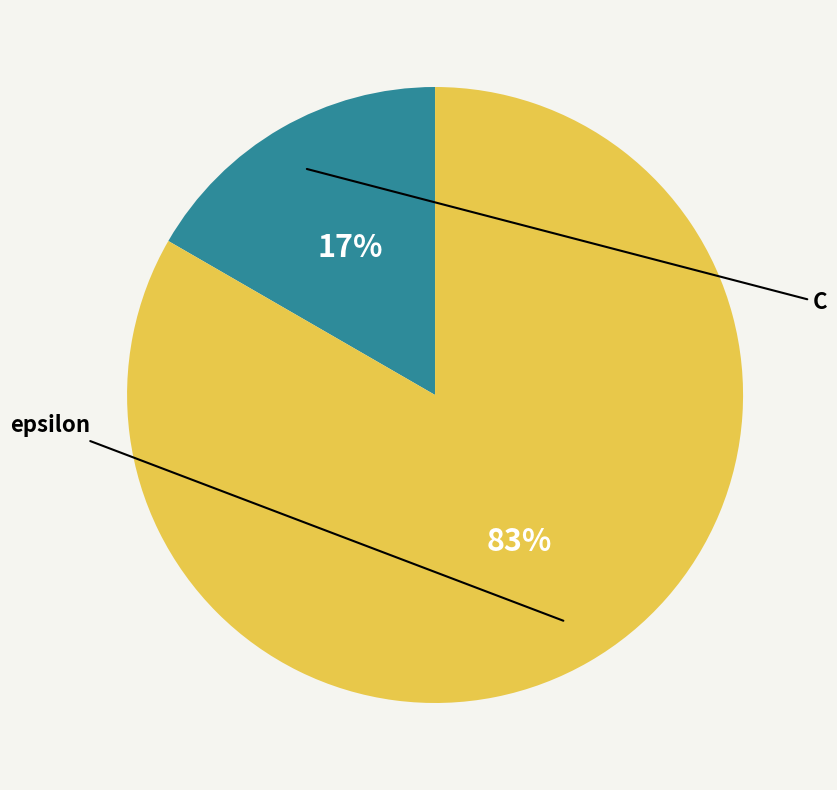

To the nearest percent, what is the average slice percentage?

50%